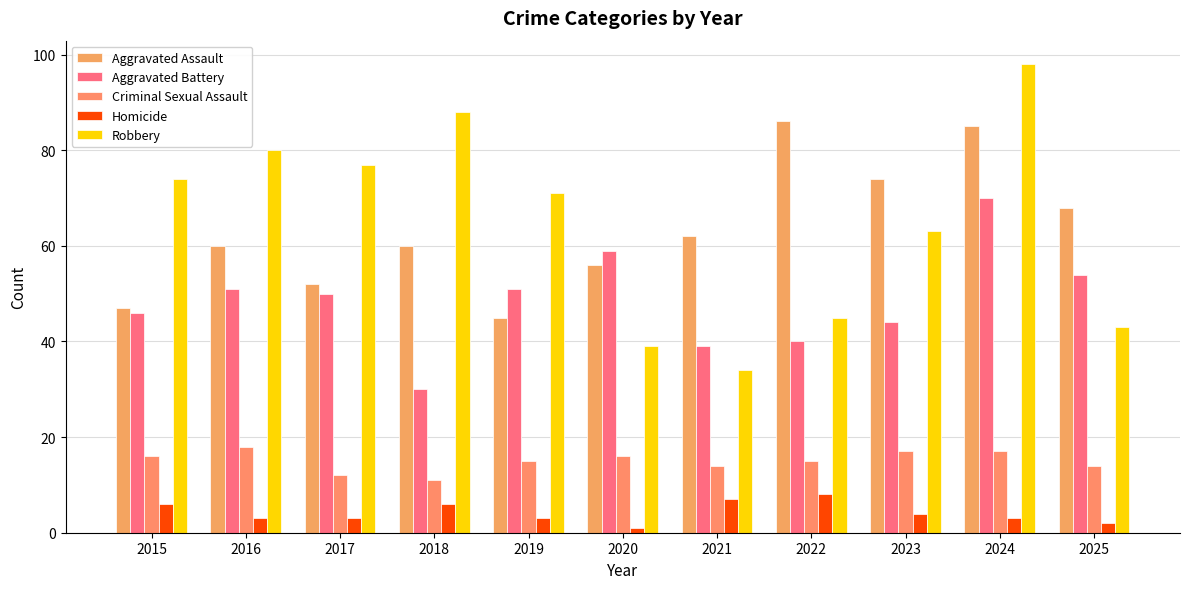

Reading left to right, list all the values displayed in this chart.

Aggravated Assault: 2015=47	2016=60	2017=52	2018=60	2019=45	2020=56	2021=62	2022=86	2023=74	2024=85	2025=68
Aggravated Battery: 2015=46	2016=51	2017=50	2018=30	2019=51	2020=59	2021=39	2022=40	2023=44	2024=70	2025=54
Criminal Sexual Assault: 2015=16	2016=18	2017=12	2018=11	2019=15	2020=16	2021=14	2022=15	2023=17	2024=17	2025=14
Homicide: 2015=6	2016=3	2017=3	2018=6	2019=3	2020=1	2021=7	2022=8	2023=4	2024=3	2025=2
Robbery: 2015=74	2016=80	2017=77	2018=88	2019=71	2020=39	2021=34	2022=45	2023=63	2024=98	2025=43